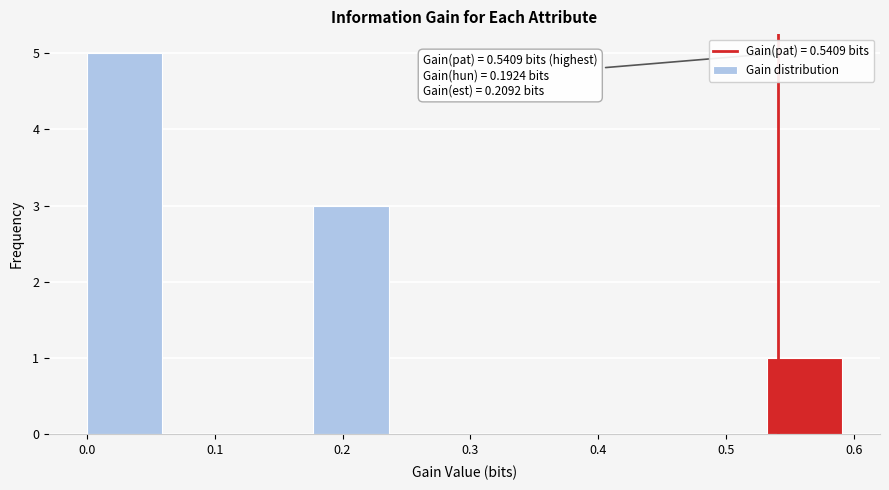

Over which range of the x-axis is the bar tallest?

0.00 to 0.06